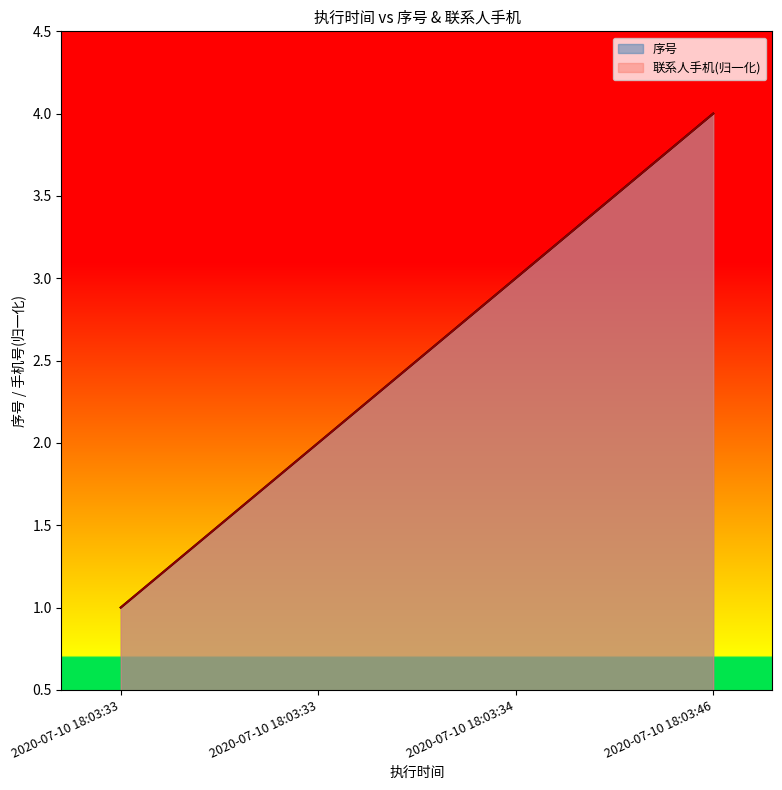

What is the lowest value of the 联系人手机 series?

1